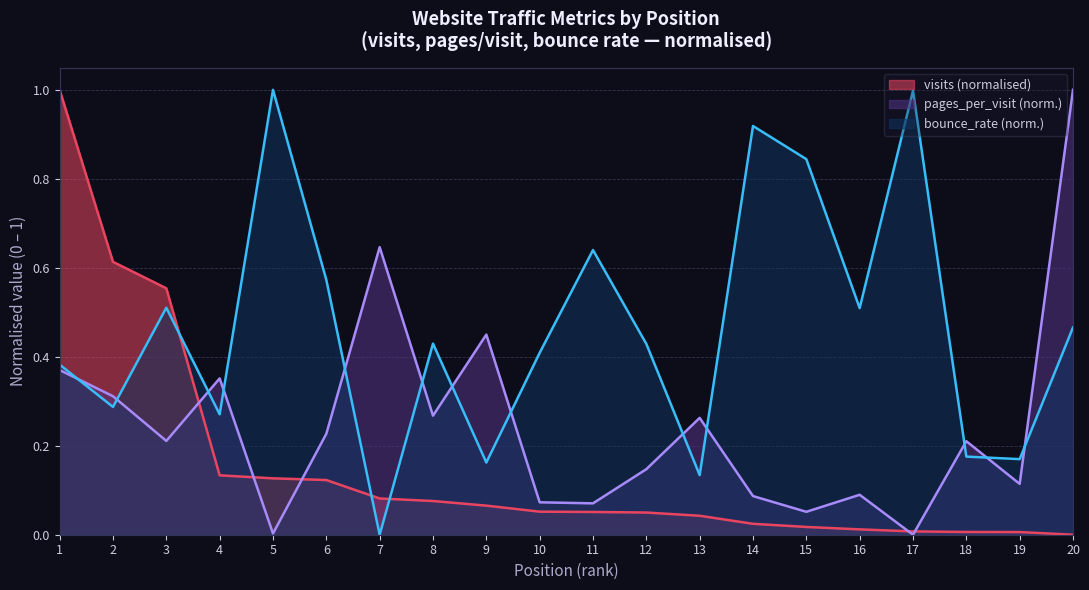

What is the greatest value displayed?

1.0